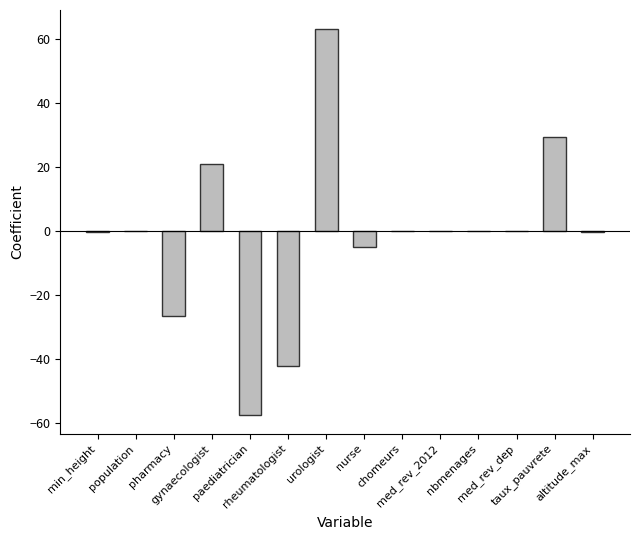

Does the chart contain stacked bars?

No